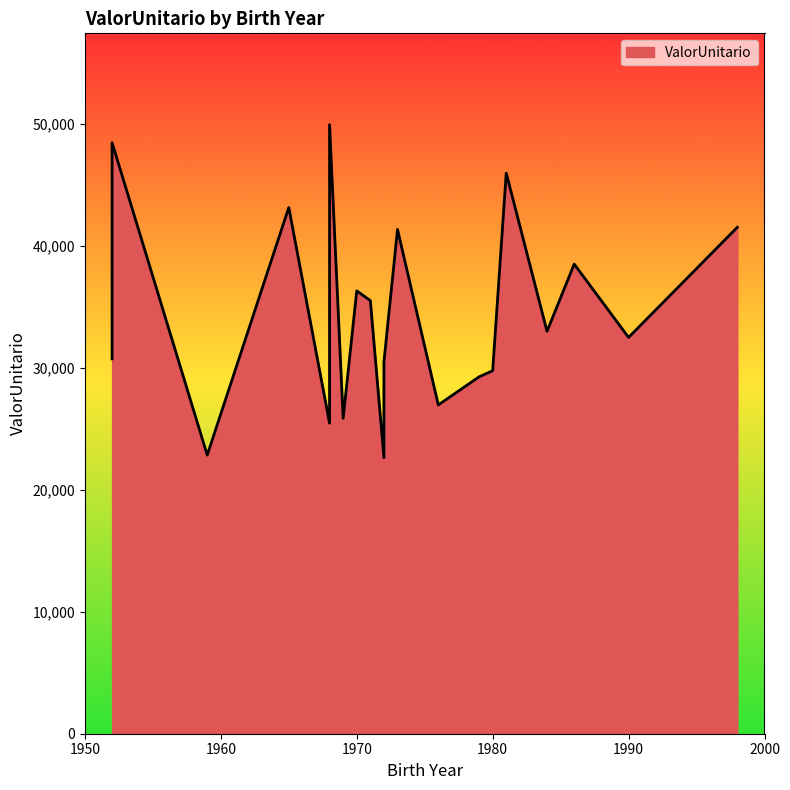

What is the label of the 5th point from the left?

1968